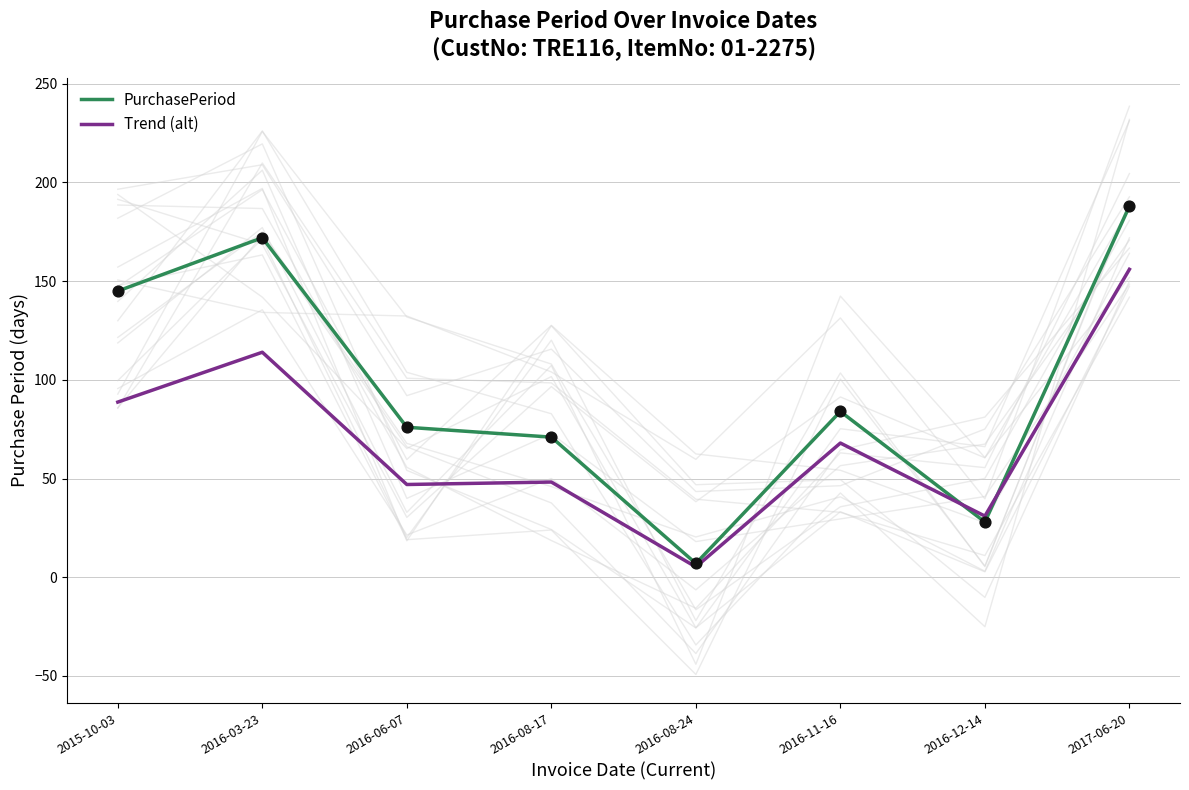

Which series reaches the minimum Y coordinate?

Trend (alt)